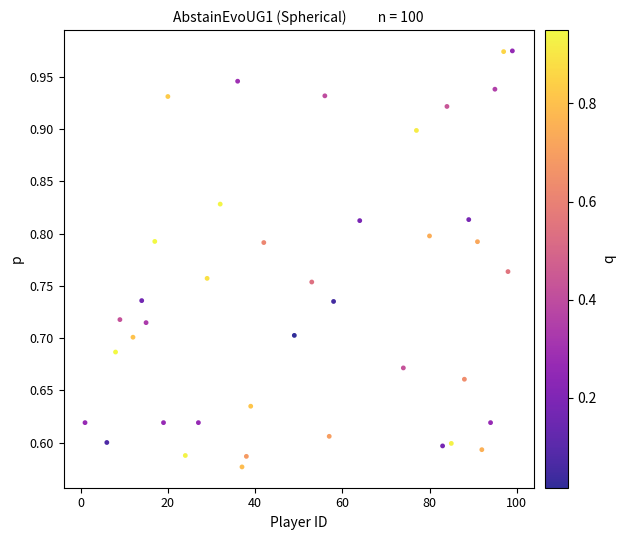

What is the range of Y values (max minus min)?

0.4